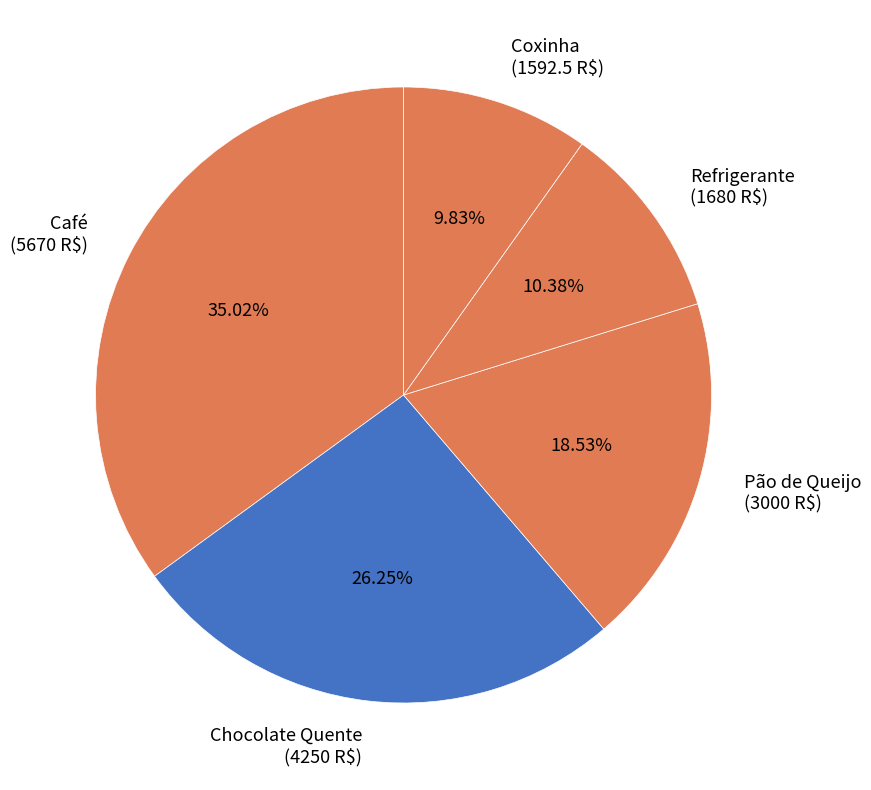

Rank the categories by value from highest to lowest.

Café, Chocolate Quente, Pão de Queijo, Refrigerante, Coxinha